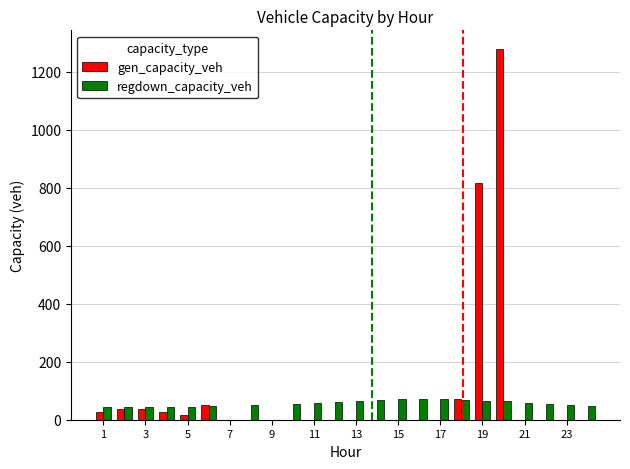

How many groups of bars are there?

24